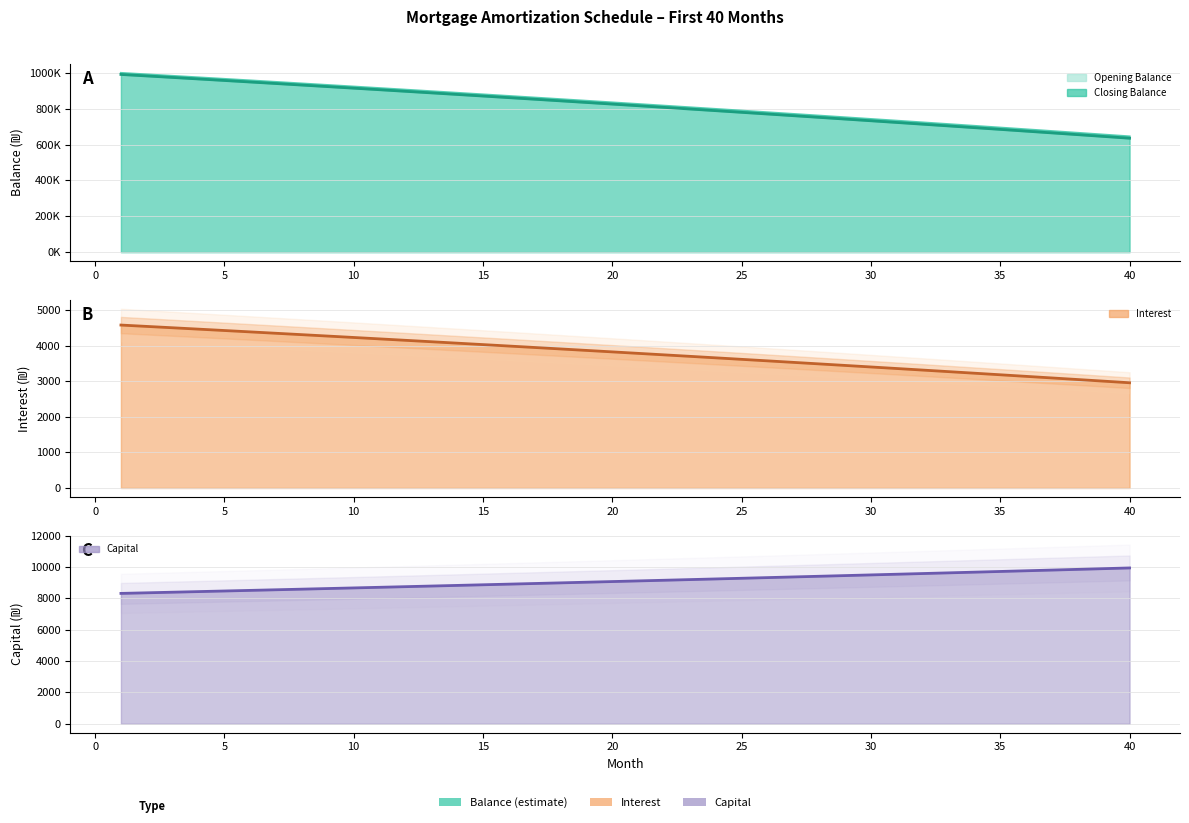

What is the minimum value for interest?

2959.8